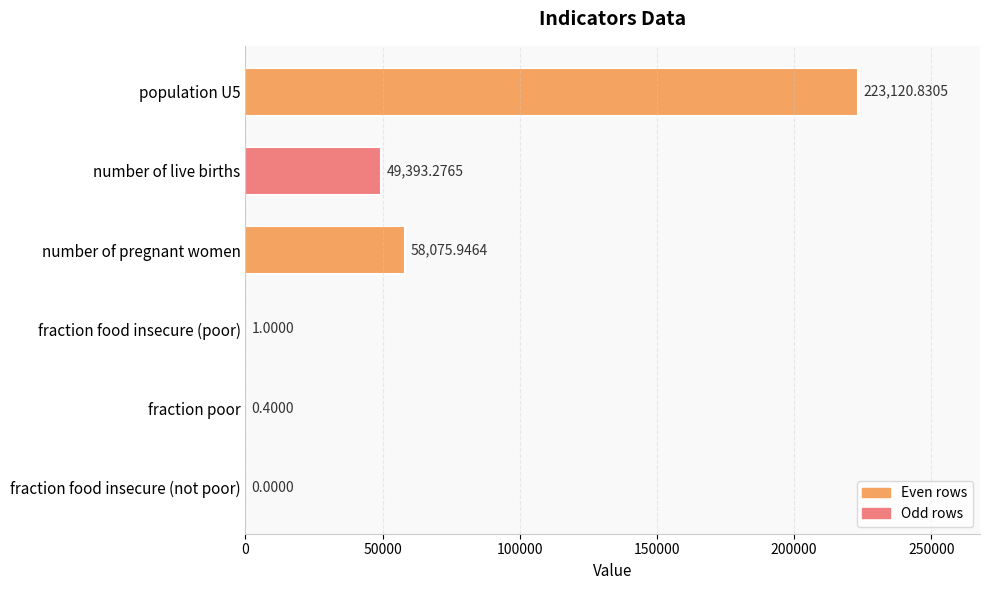

What is the change in value from population U5 to number of live births?

-173727.6